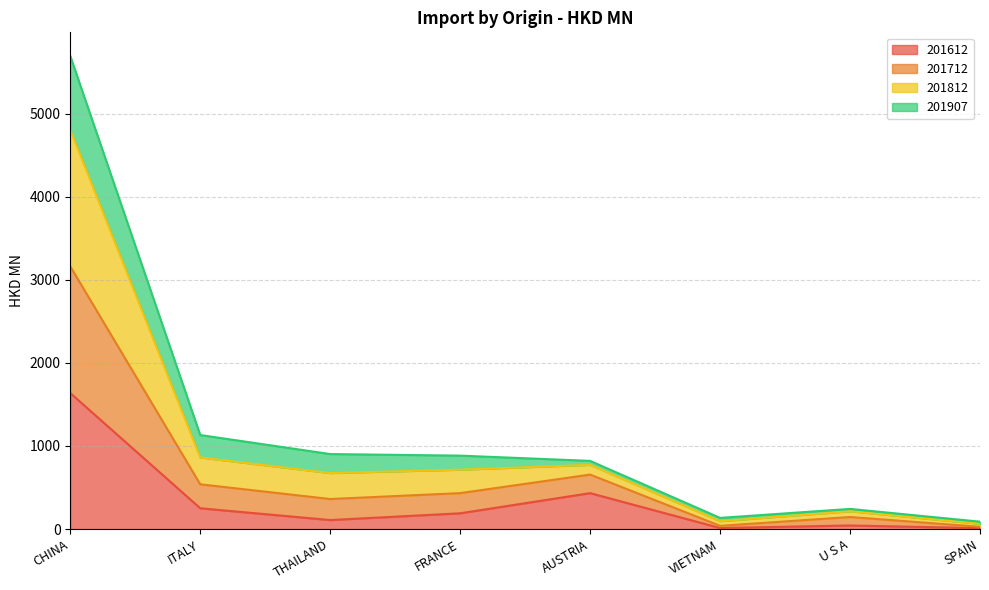

What is the maximum value for 201612?

1636.7